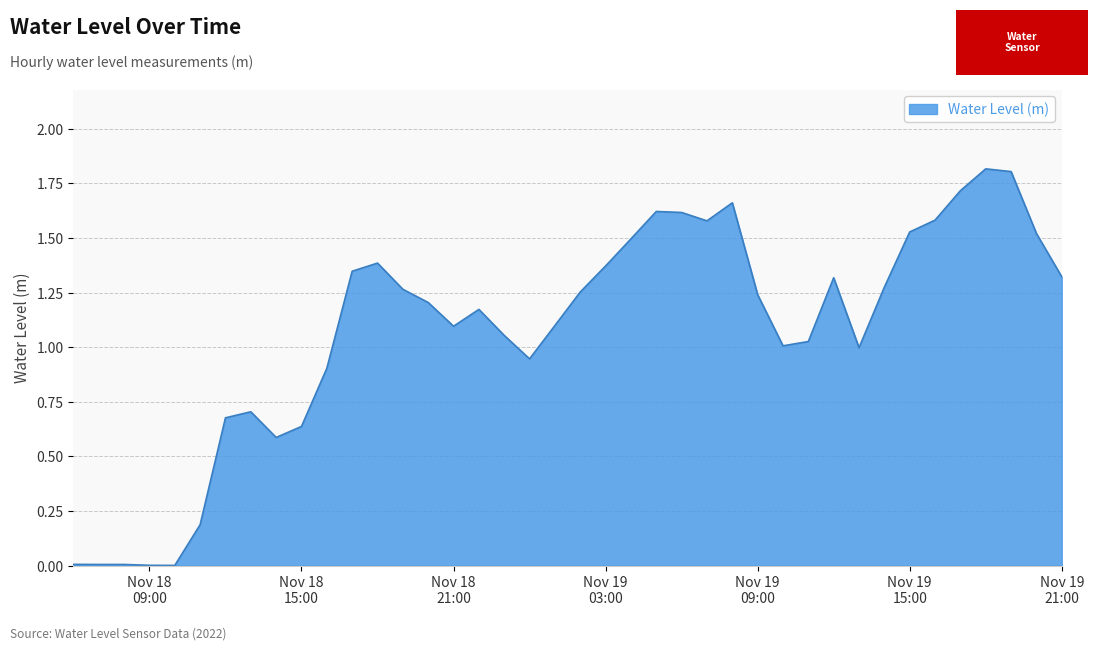

What is the maximum value shown in the chart?

1.8